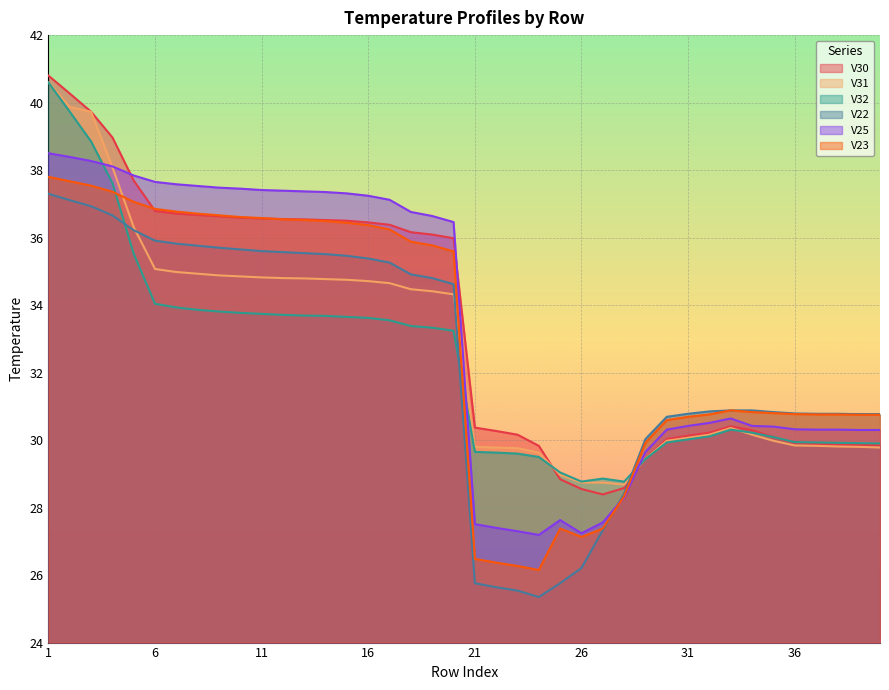

Reading right to left, transcribe all the data shown in this chart.

V30: 40=29.9	39=29.9	38=29.9	37=29.9	36=29.9	35=30.1	34=30.3	33=30.4	32=30.2	31=30.1	30=30.0	29=29.5	28=28.6	27=28.4	26=28.6	25=28.8	24=29.8	23=30.2	22=30.3	21=30.4	20=36.0	19=36.1	18=36.2	17=36.4	16=36.5	15=36.5	14=36.5	13=36.5	12=36.5	11=36.6	10=36.6	9=36.6	8=36.7	7=36.7	6=36.8	5=37.7	4=39.0	3=39.7	2=40.3	1=40.8
V31: 40=29.8	39=29.8	38=29.8	37=29.8	36=29.8	35=30.0	34=30.2	33=30.4	32=30.2	31=30.1	30=30.0	29=29.4	28=28.7	27=28.7	26=28.7	25=29.0	24=29.6	23=29.8	22=29.8	21=29.8	20=34.3	19=34.4	18=34.5	17=34.6	16=34.7	15=34.8	14=34.8	13=34.8	12=34.8	11=34.8	10=34.9	9=34.9	8=34.9	7=35.0	6=35.1	5=36.3	4=38.1	3=39.7	2=39.9	1=40.6
V32: 40=29.9	39=29.9	38=29.9	37=29.9	36=29.9	35=30.1	34=30.2	33=30.3	32=30.1	31=30.0	30=29.9	29=29.4	28=28.8	27=28.9	26=28.8	25=29.0	24=29.5	23=29.6	22=29.6	21=29.6	20=33.2	19=33.3	18=33.4	17=33.5	16=33.6	15=33.6	14=33.7	13=33.7	12=33.7	11=33.7	10=33.8	9=33.8	8=33.9	7=33.9	6=34.0	5=35.5	4=37.6	3=38.9	2=39.7	1=40.6
V22: 40=30.8	39=30.8	38=30.8	37=30.8	36=30.8	35=30.8	34=30.9	33=30.9	32=30.9	31=30.8	30=30.7	29=30.0	28=28.4	27=27.3	26=26.2	25=25.8	24=25.4	23=25.5	22=25.6	21=25.8	20=34.6	19=34.8	18=34.9	17=35.3	16=35.4	15=35.5	14=35.5	13=35.5	12=35.6	11=35.6	10=35.6	9=35.7	8=35.8	7=35.8	6=35.9	5=36.2	4=36.7	3=36.9	2=37.1	1=37.3
V25: 40=30.3	39=30.3	38=30.3	37=30.3	36=30.3	35=30.4	34=30.4	33=30.6	32=30.5	31=30.4	30=30.3	29=29.6	28=28.3	27=27.6	26=27.2	25=27.6	24=27.2	23=27.3	22=27.4	21=27.5	20=36.5	19=36.6	18=36.8	17=37.1	16=37.2	15=37.3	14=37.4	13=37.4	12=37.4	11=37.4	10=37.5	9=37.5	8=37.5	7=37.6	6=37.6	5=37.8	4=38.1	3=38.3	2=38.4	1=38.5
V23: 40=30.8	39=30.8	38=30.8	37=30.8	36=30.8	35=30.8	34=30.8	33=30.9	32=30.8	31=30.7	30=30.6	29=29.9	28=28.3	27=27.4	26=27.1	25=27.4	24=26.1	23=26.3	22=26.4	21=26.5	20=35.6	19=35.8	18=35.9	17=36.2	16=36.4	15=36.4	14=36.5	13=36.5	12=36.5	11=36.6	10=36.6	9=36.7	8=36.7	7=36.8	6=36.9	5=37.1	4=37.4	3=37.5	2=37.7	1=37.8